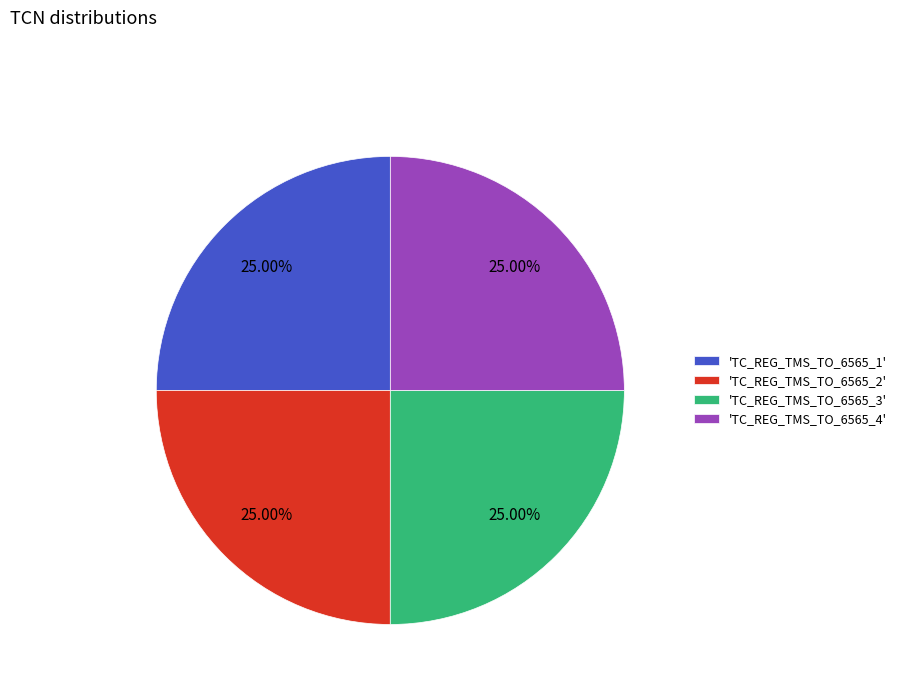

What is the ratio of the value at 'TC_REG_TMS_TO_6565_3' to the value at 'TC_REG_TMS_TO_6565_4'?

1.0